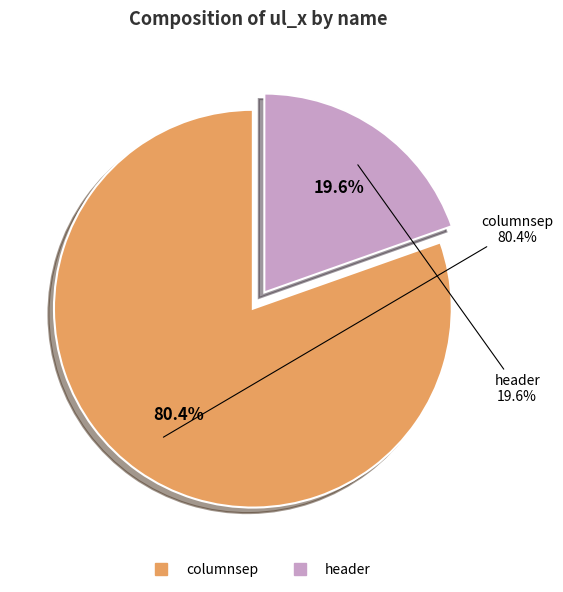

What is the largest slice in the pie chart?

columnsep